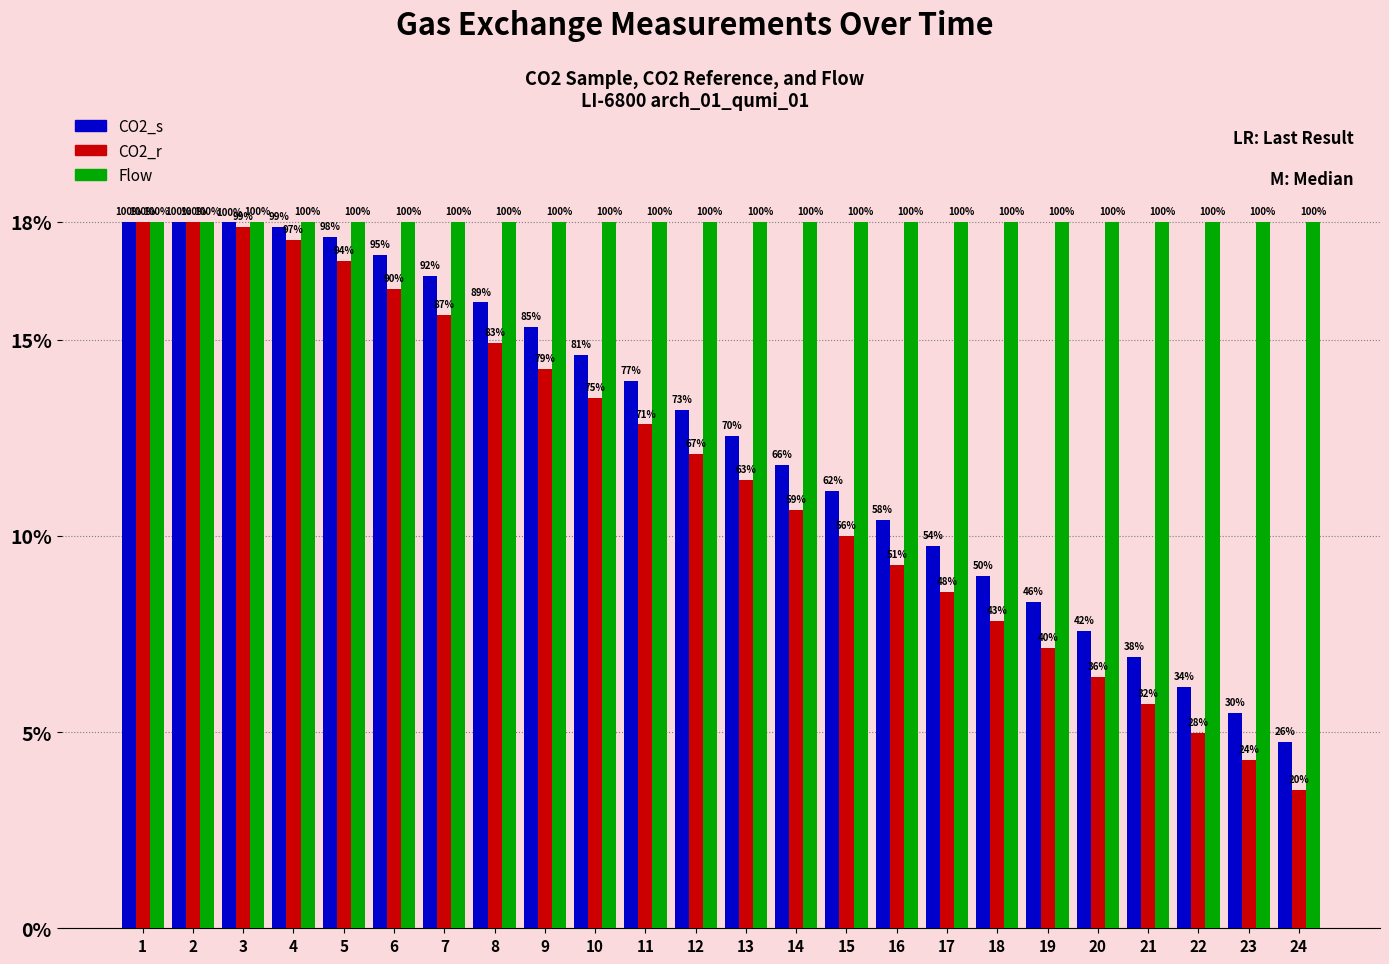

What is the difference between the CO2_s values at 14 and 20?

4.2